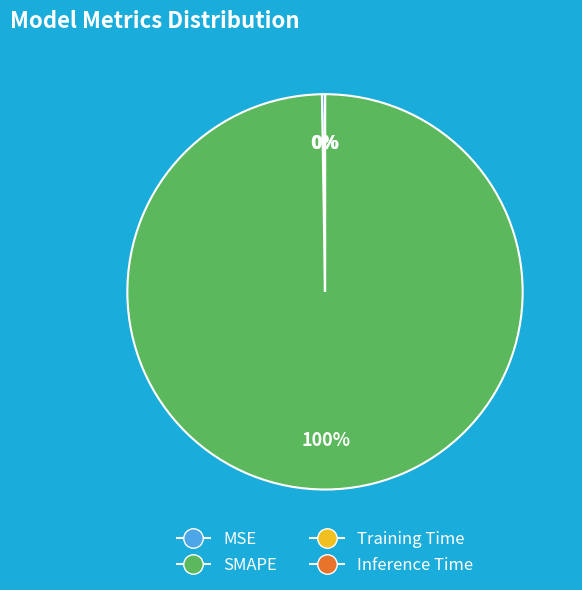

Which category accounts for the majority?

SMAPE